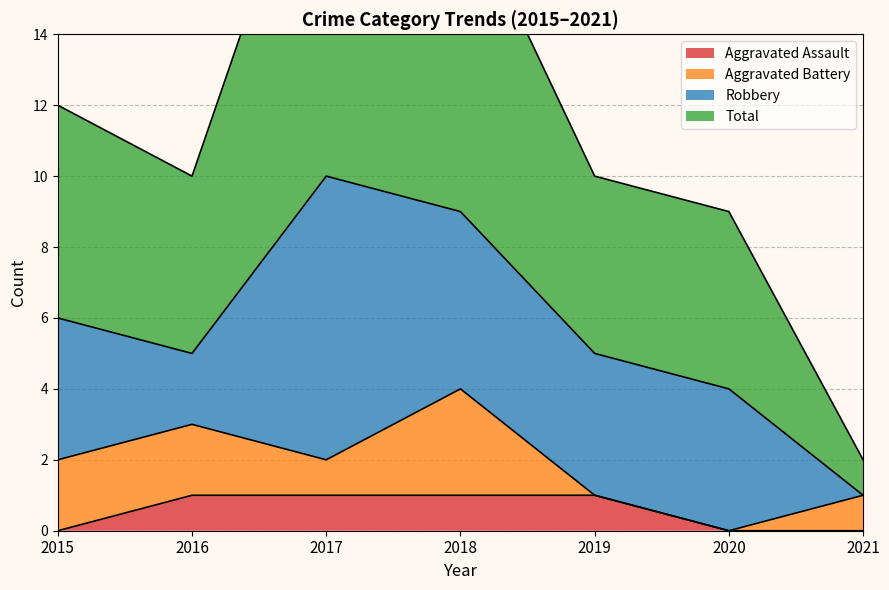

What is the difference between the maximum and second lowest values in the Total series?

12